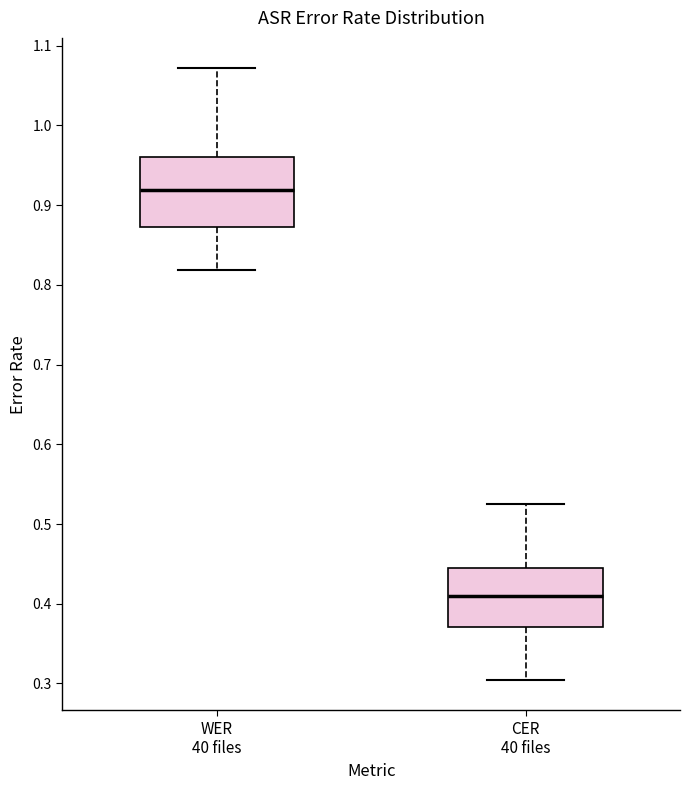

Reading left to right, transcribe this box plot: for each box, give where its median line is, the range the box spans, and where its two whiskers end, as read against the y-axis. The values are not printed on the chart, so give them approximately, as read against the axis.

WER 40 files: median 0.92, box 0.87 to 0.96, whiskers 0.82 to 1.07
CER 40 files: median 0.41, box 0.37 to 0.44, whiskers 0.30 to 0.52